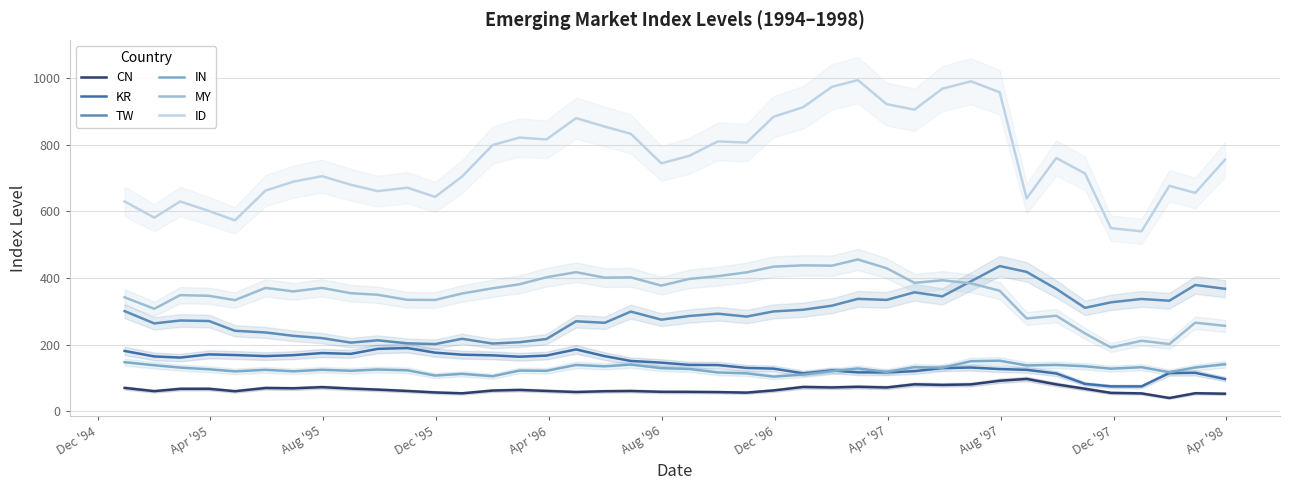

True or false: CN and IN cross at least once.

False